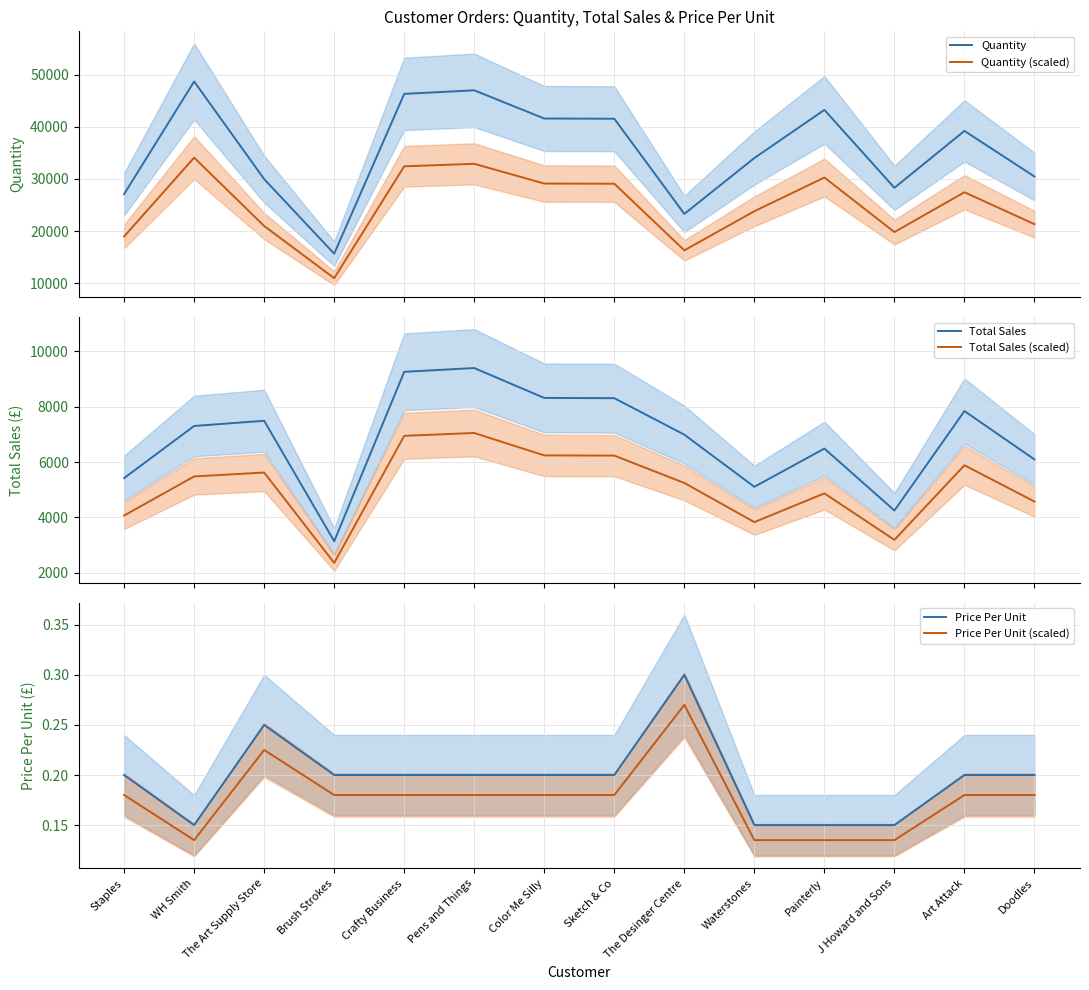

What is the difference between the maximum and minimum values in the Quantity (scaled) series?

23120.3